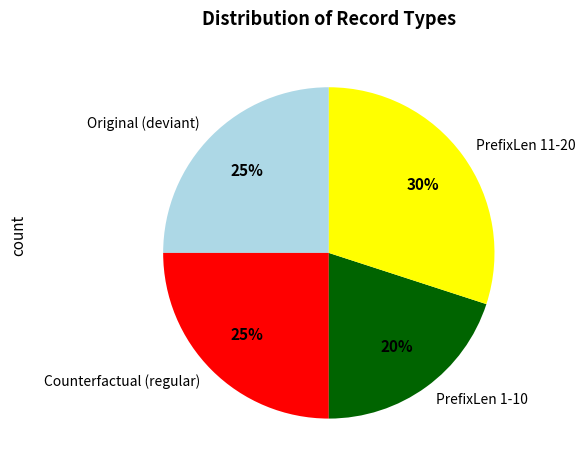

Is there any slice that represents more than half of the pie?

No